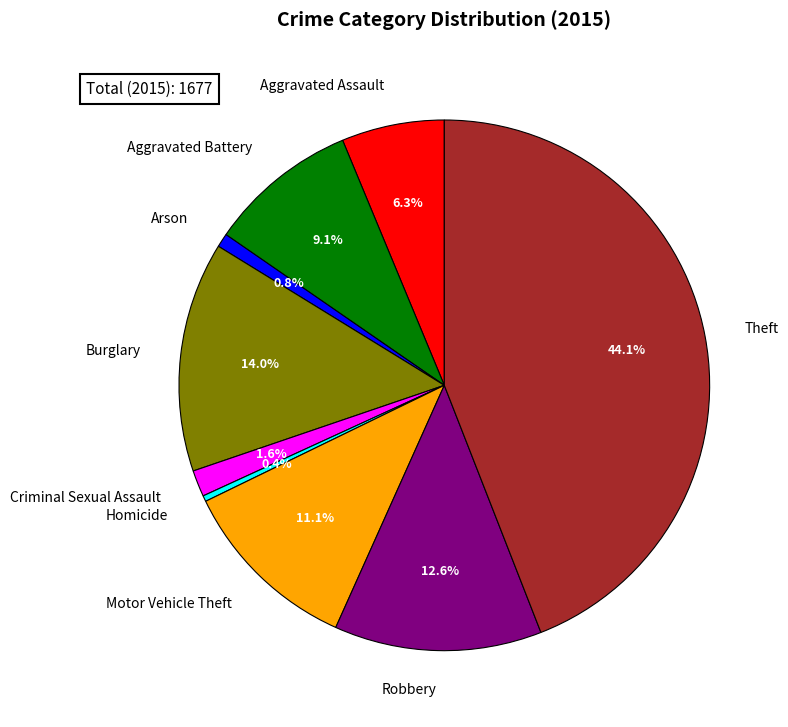

How many segments does this pie chart have?

9